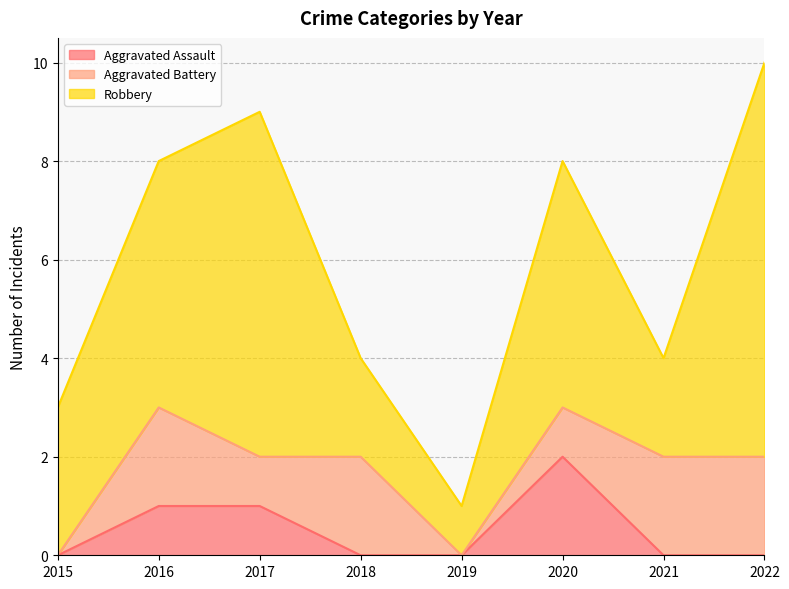

How many positive values does the Aggravated Assault series have?

3